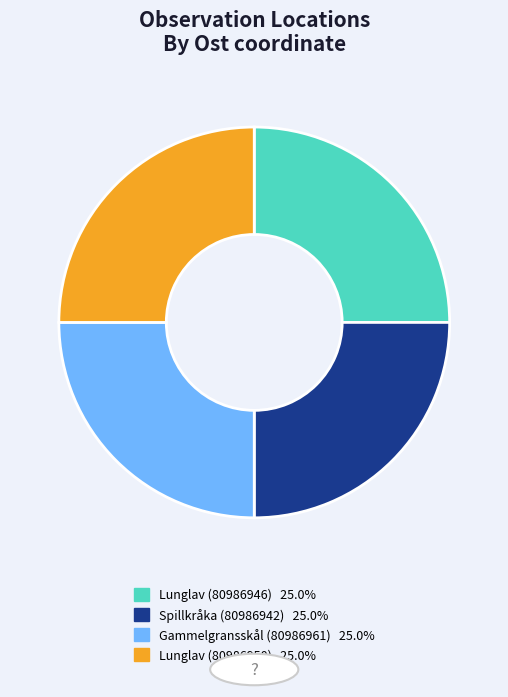

What is the ratio of the value at Gammelgransskål (80986961) to the value at Spillkråka (80986942)?

1.0